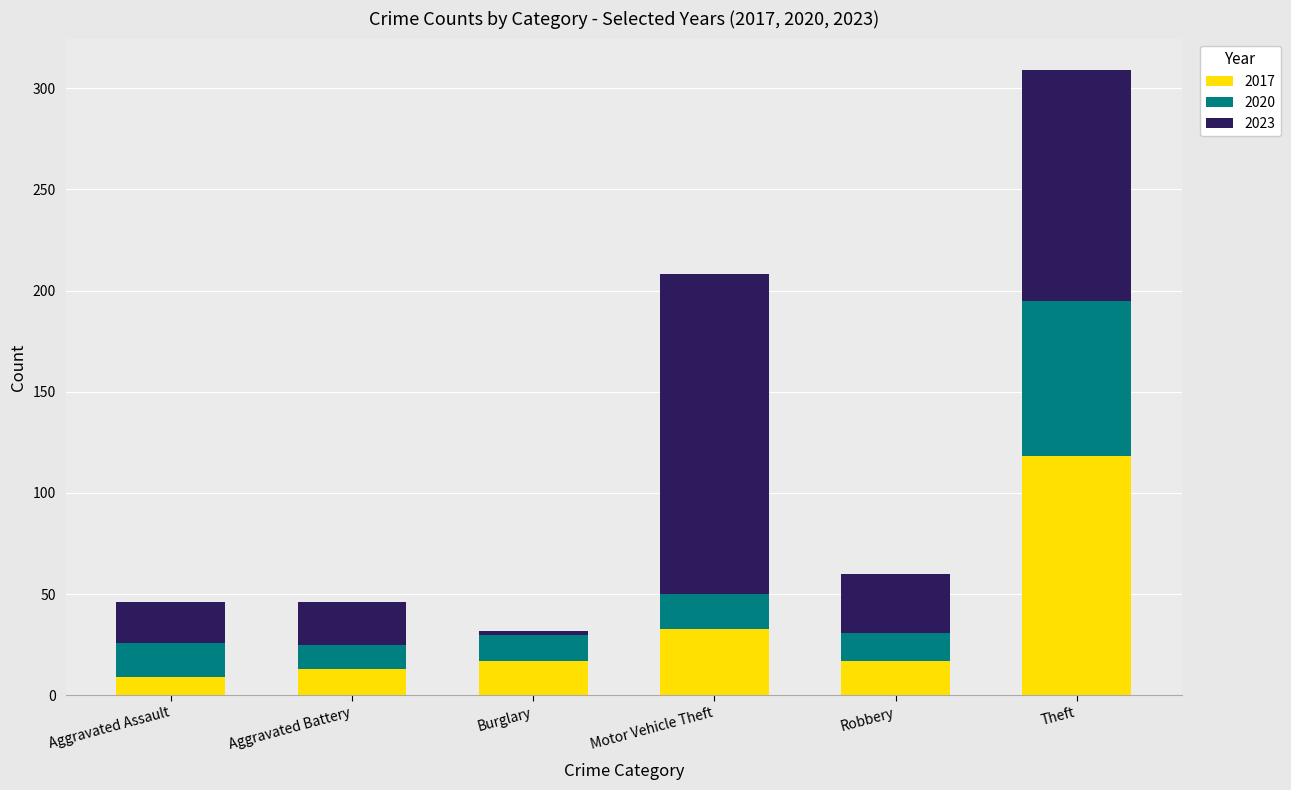

What is the lowest value of the 2017 series?

9